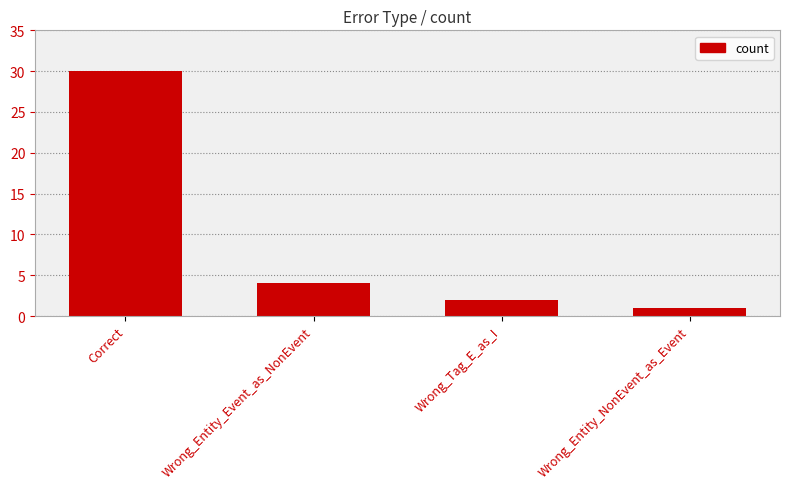

How many series are shown in this chart?

1